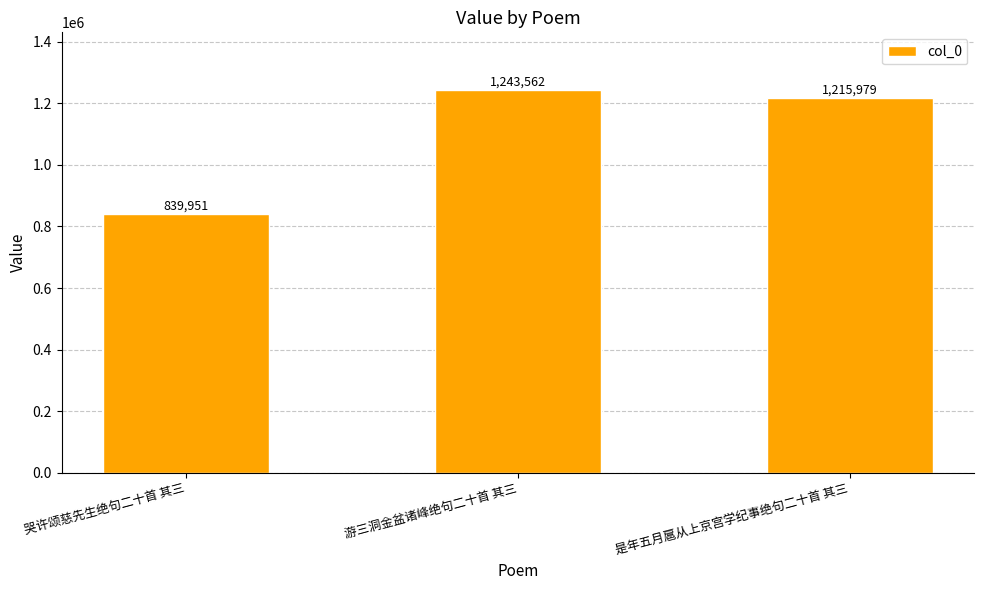

Are the bars horizontal?

No